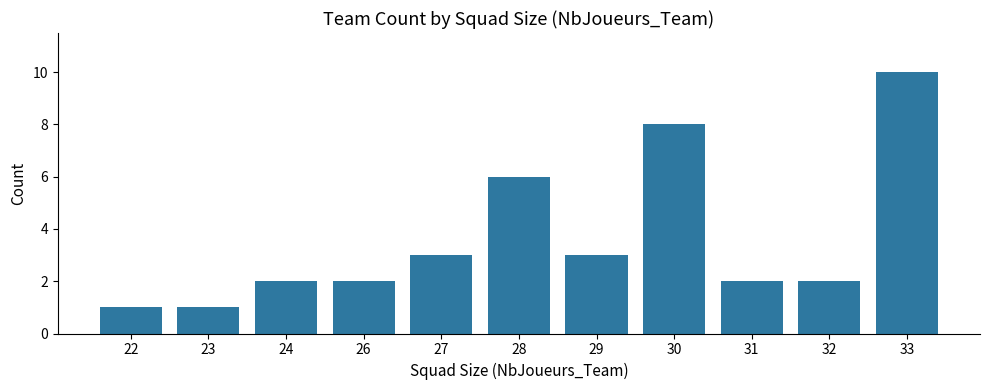

Reading left to right, what are all the values shown in this chart?

22=1	23=1	24=2	26=2	27=3	28=6	29=3	30=8	31=2	32=2	33=10